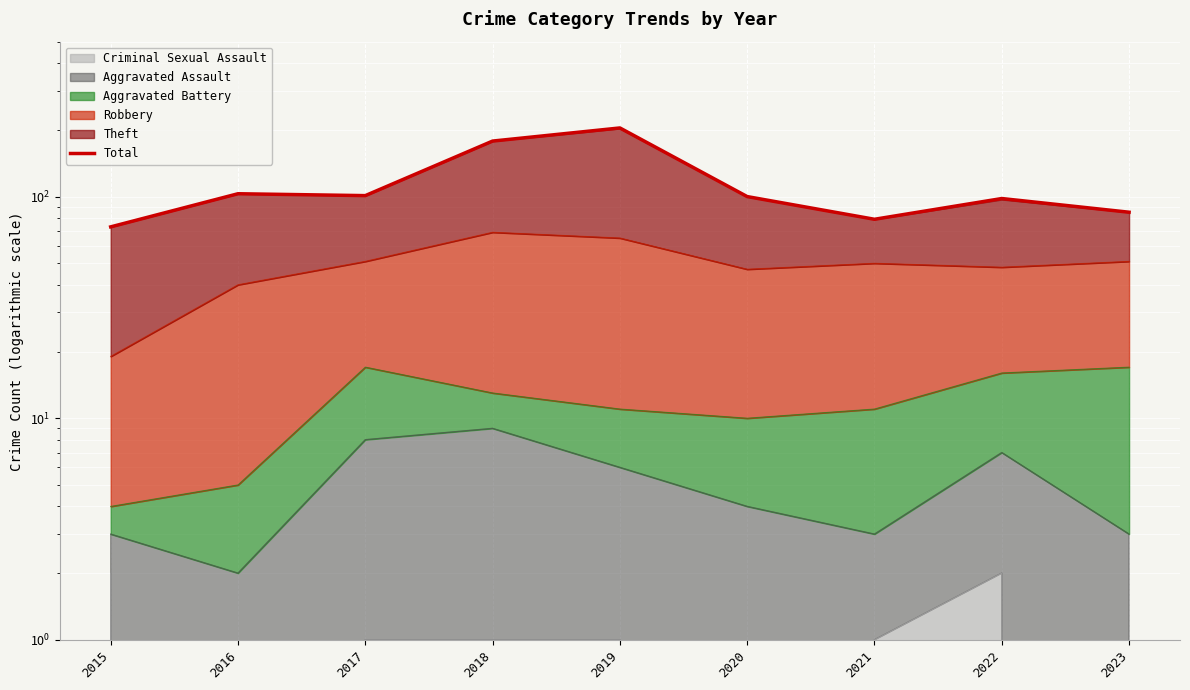

Which category has the lowest value across all series?

2015